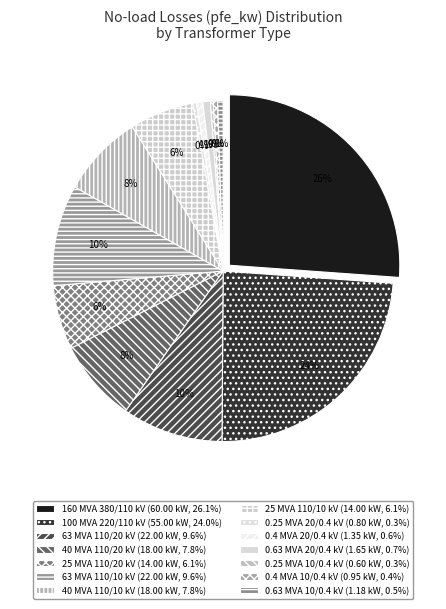

What is the change in value from 110 to 10?

-17.1